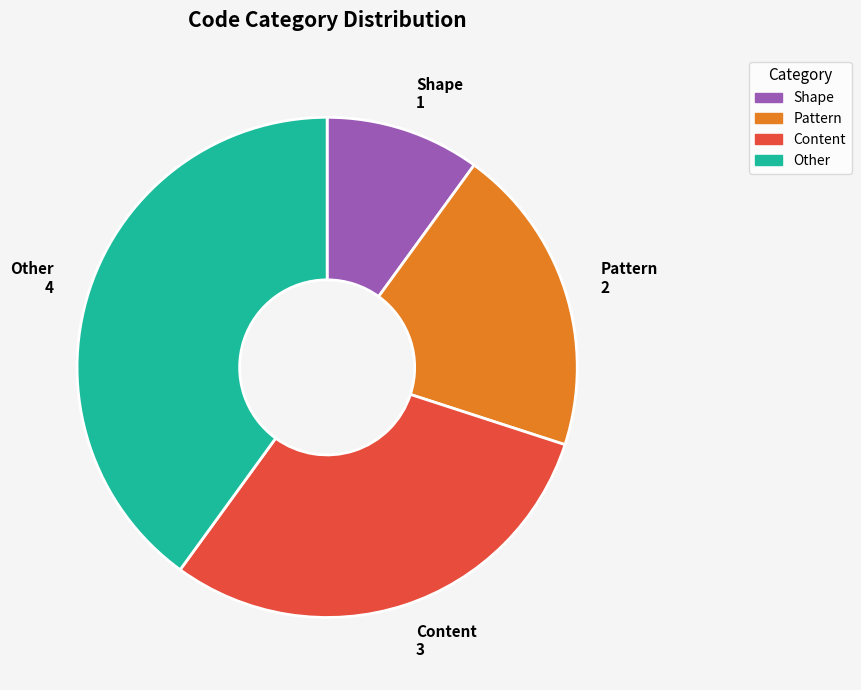

Does any single category account for the majority?

No